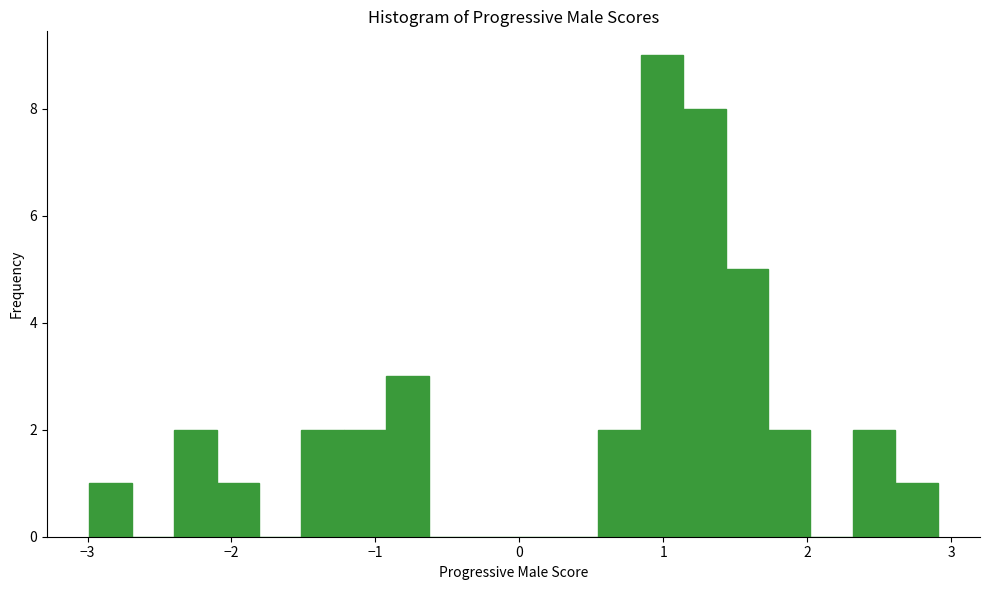

Around what value on the x-axis is the tallest bar? Give the approximate position of its centre, as read against the axis.

1.0